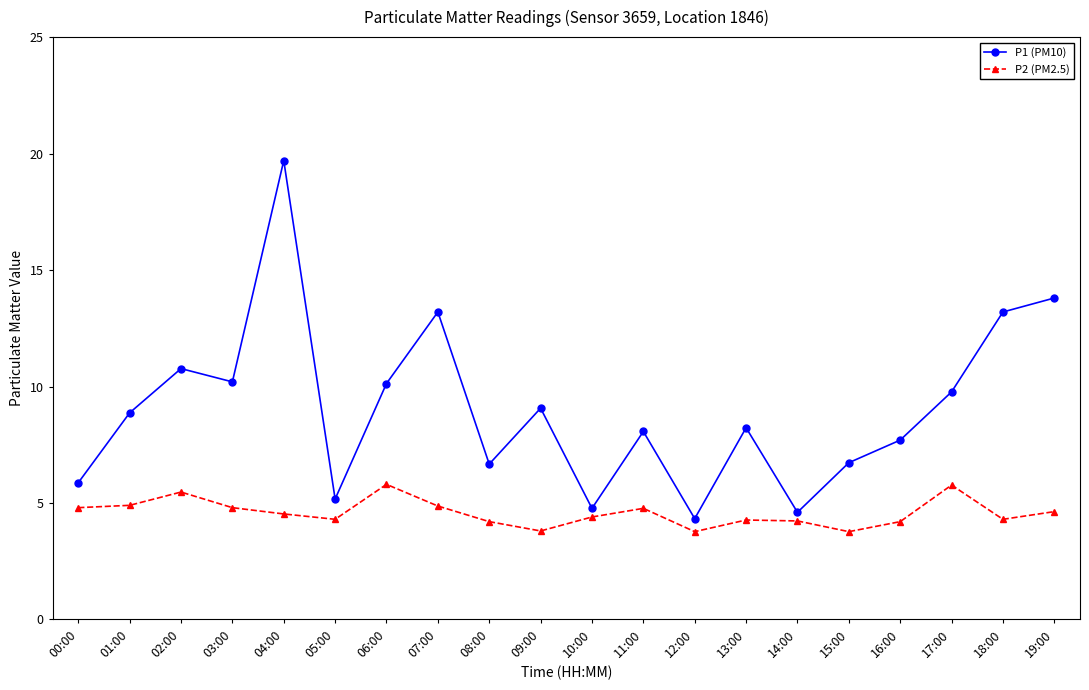

True or false: P1 (PM10) and P2 (PM2.5) intersect in this chart.

False